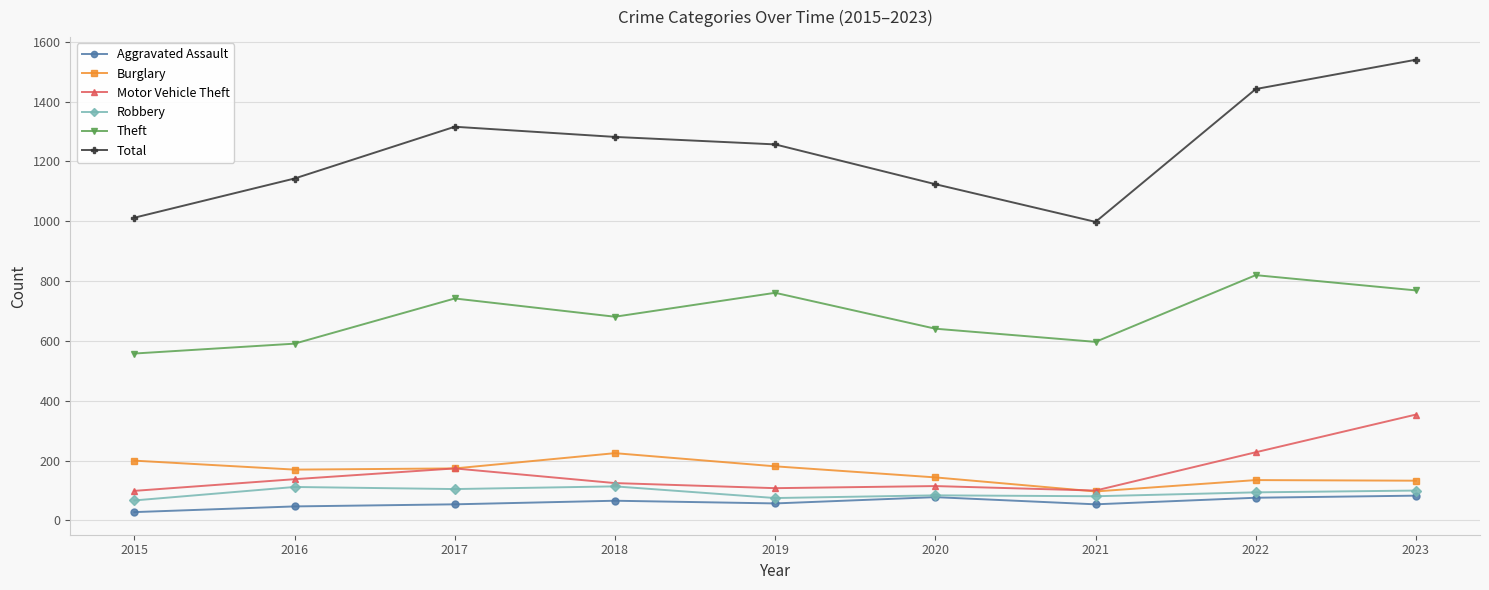

How many data points does each series have?

9